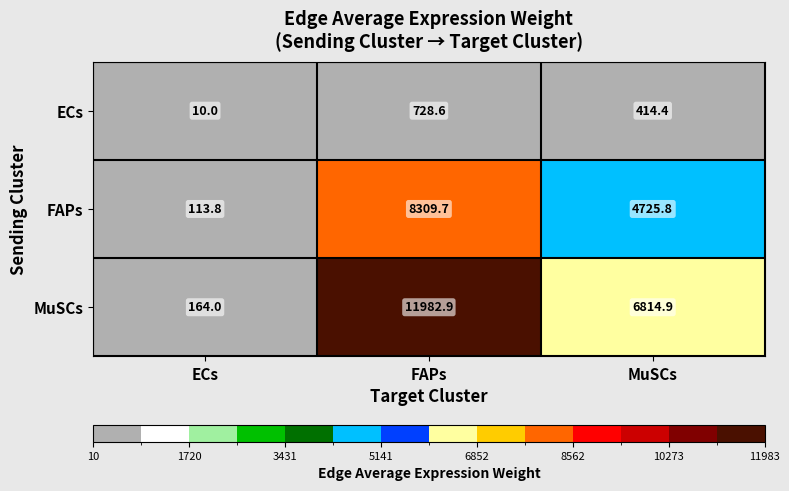

Where is ECs nearest to the value 369?

MuSCs